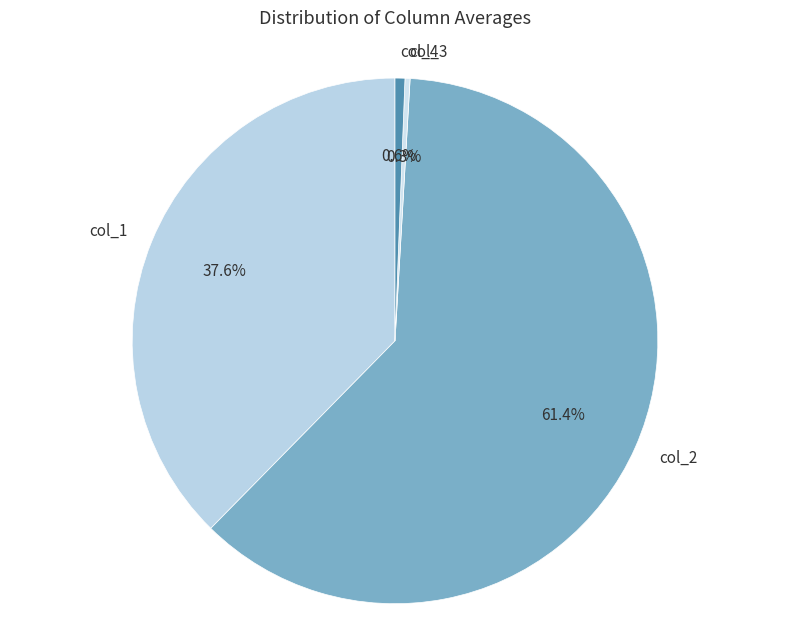

To the nearest percent, what is the difference between the largest and smallest slice percentages?

61%